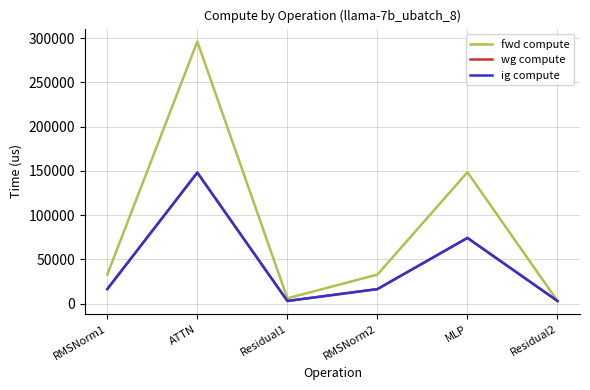

How many interior local peaks does the ig compute series have?

2